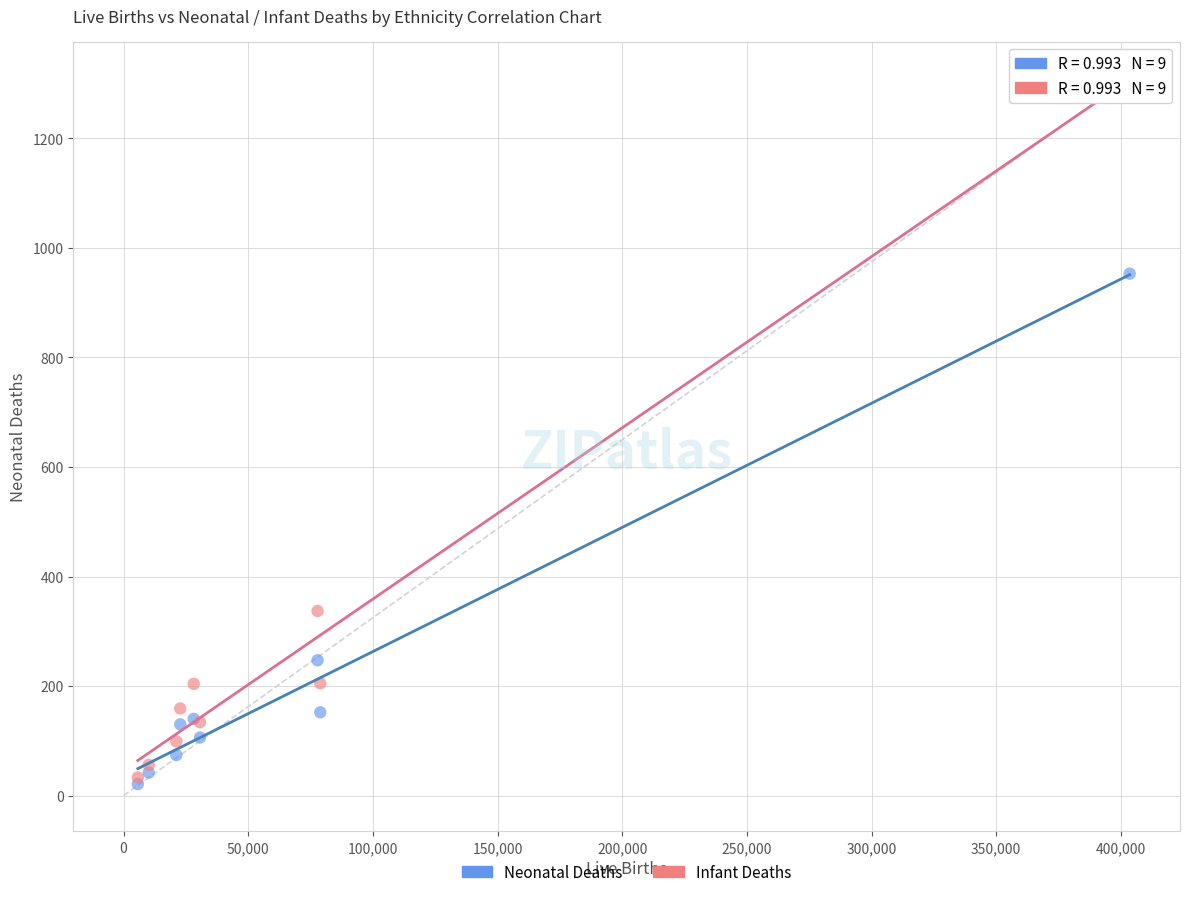

In the Neonatal Deaths series, what Y value is closest to 487?

247